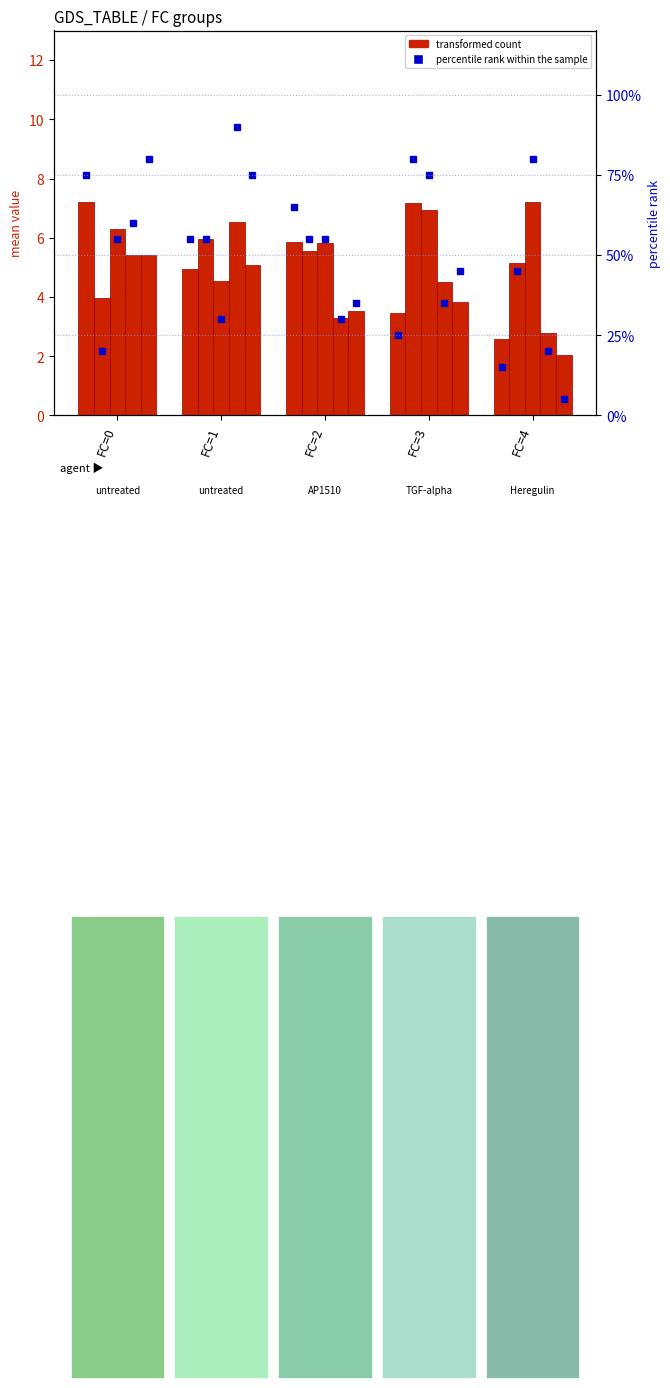

How many series are shown in this chart?

2